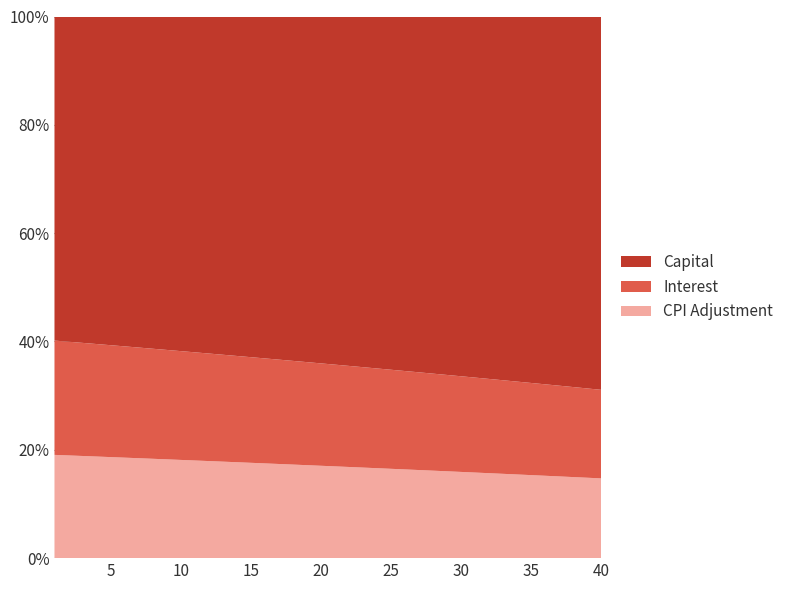

Reading right to left, what are all the values shown in this chart?

interest: 1831.3	1845.1	1858.8	1872.4	1885.9	1899.3	1912.6	1925.8	1938.9	1951.8	1964.7	1977.5	1990.2	2002.7	2015.2	2027.6	2039.9	2052.1	2064.1	2076.1	2088.0	2099.8	2111.5	2123.1	2134.7	2146.1	2157.4	2168.6	2179.8	2190.8	2201.8	2212.7	2223.4	2234.1	2244.7	2255.3	2265.7	2276.0	2286.3	2296.4
capital: 7719.4	7685.8	7652.2	7618.9	7585.6	7552.6	7519.6	7486.9	7454.2	7421.7	7389.3	7357.1	7325.0	7293.1	7261.3	7229.6	7198.1	7166.7	7135.4	7104.3	7073.4	7042.5	7011.8	6981.2	6950.8	6920.5	6890.3	6860.2	6830.3	6800.6	6770.9	6741.4	6712.0	6682.7	6653.6	6624.6	6595.7	6566.9	6538.3	6509.8
cpi: 1648.8	1661.4	1673.9	1686.3	1698.7	1710.9	1723.1	1735.1	1747.1	1758.9	1770.7	1782.4	1794.0	1805.5	1816.9	1828.2	1839.4	1850.6	1861.6	1872.6	1883.5	1894.3	1905.0	1915.6	1926.1	1936.6	1946.9	1957.2	1967.4	1977.5	1987.5	1997.5	2007.3	2017.1	2026.8	2036.4	2046.0	2055.4	2064.8	2074.1